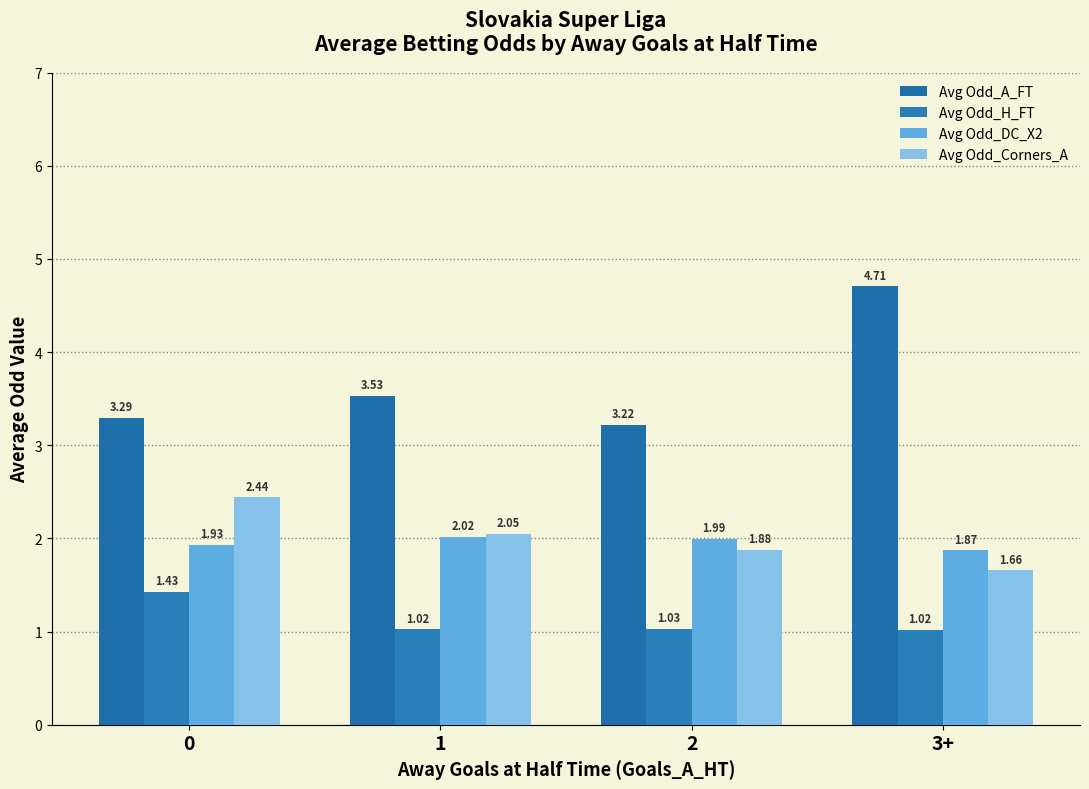

How many categories are shown in the chart?

4